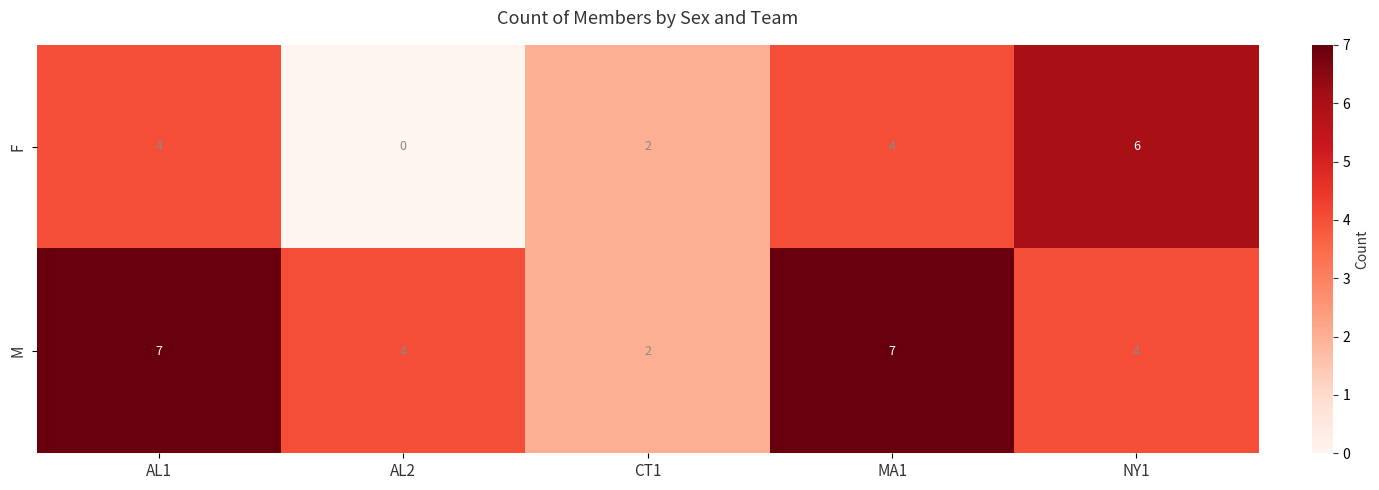

Reading left to right, extract all data points from this chart.

F: 4	0	2	4	6
M: 7	4	2	7	4